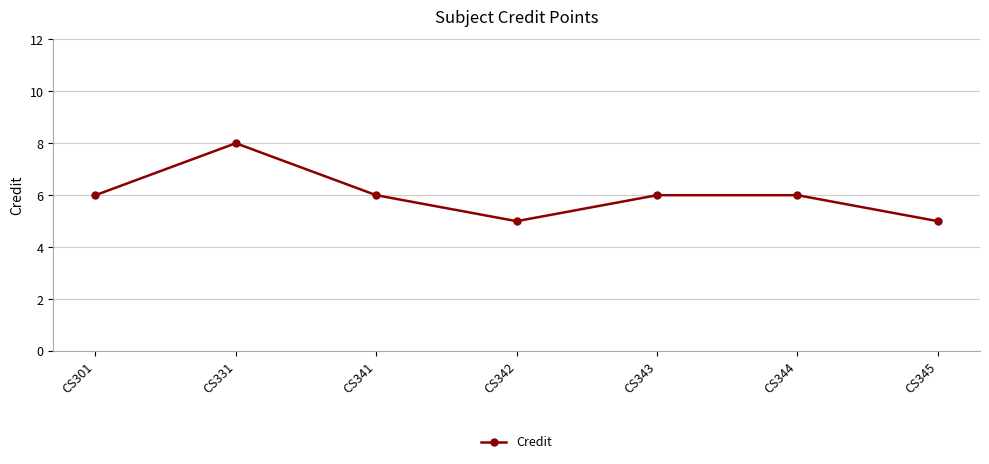

Does the chart have visible grid lines?

Yes